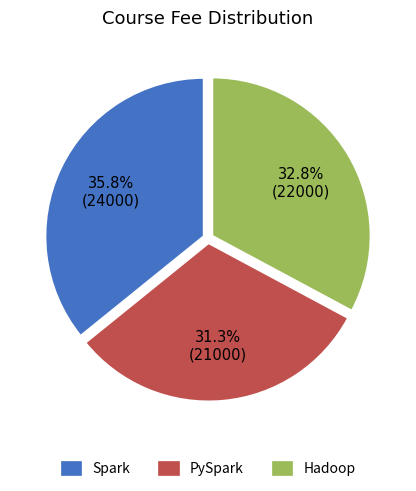

Does any single category account for the majority?

No